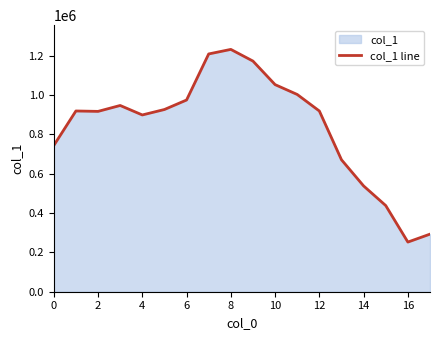

Is it true that the value at 16 is 252656?

True